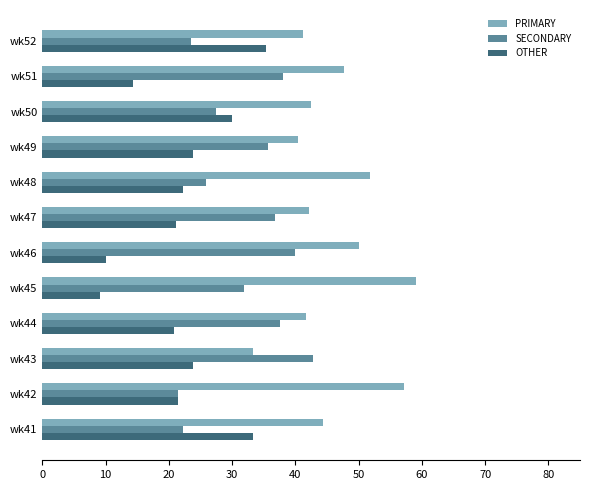

What is the spread (max minus min) of values at wk48?

29.6